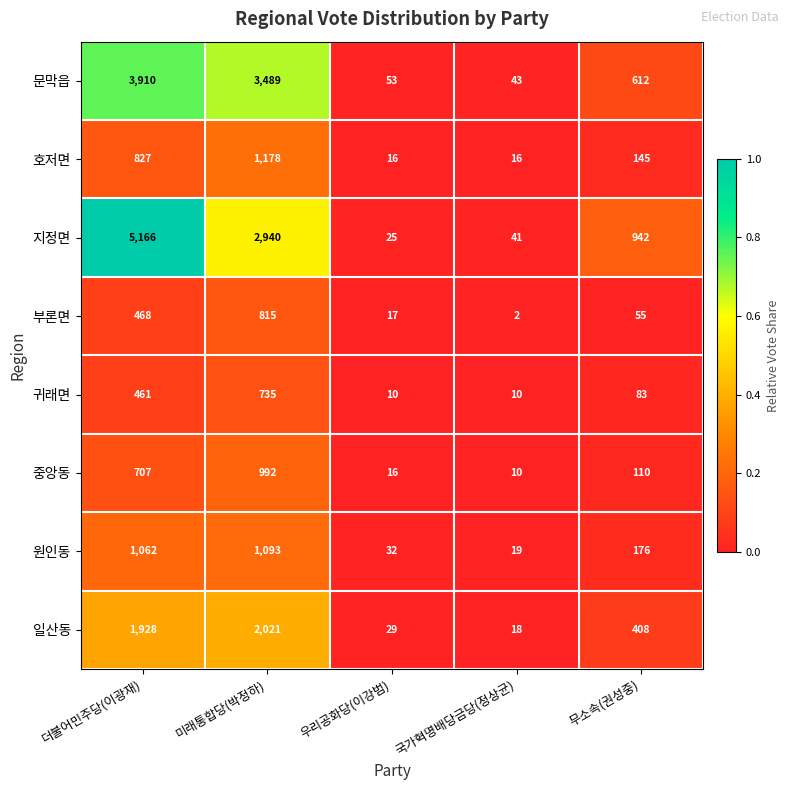

At which label does 일산동 first exceed 408?

더불어민주당(이광재)